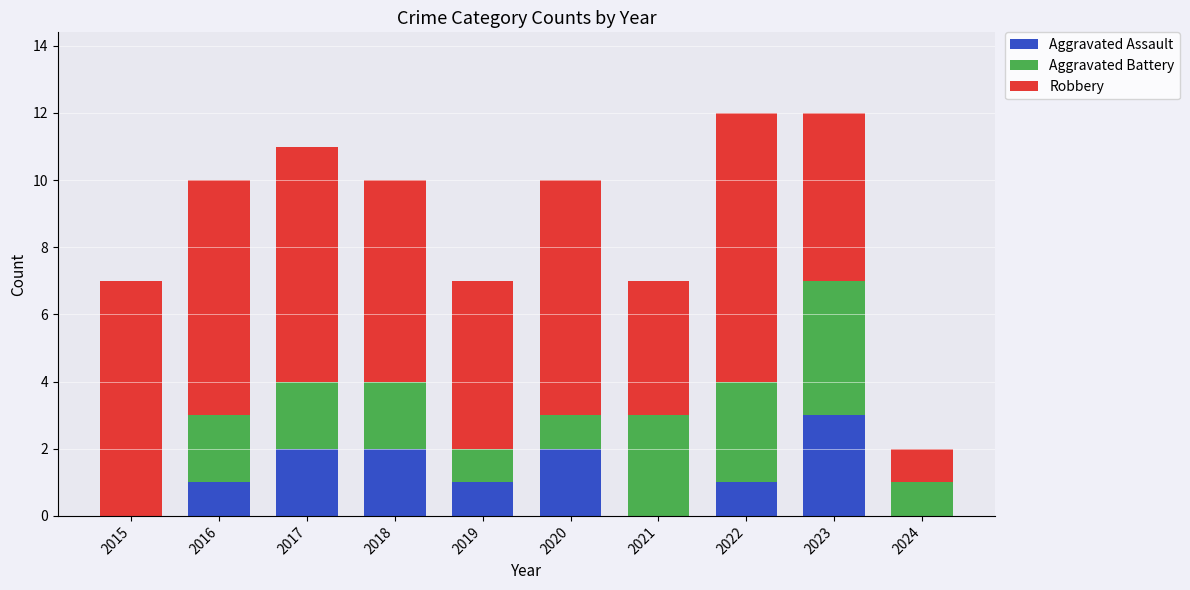

What is the sum of the Aggravated Assault values at 2015 and 2023?

3